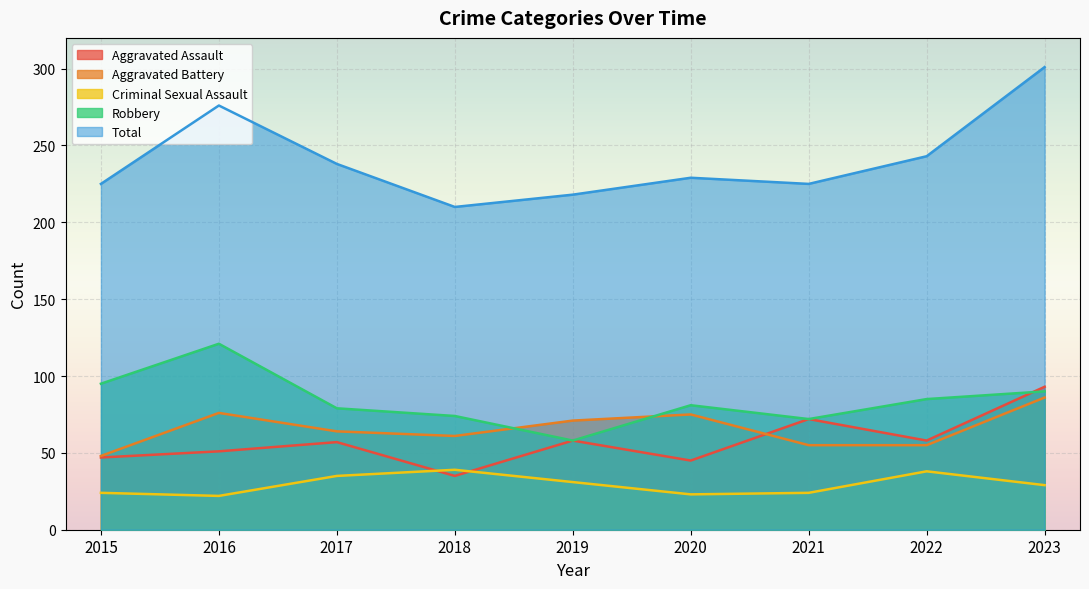

Reading left to right, what are all the values shown in this chart?

Aggravated Assault: 47	51	57	35	58	45	72	58	93
Aggravated Battery: 48	76	64	61	71	75	55	55	86
Criminal Sexual Assault: 24	22	35	39	31	23	24	38	29
Robbery: 95	121	79	74	58	81	72	85	90
Total: 225	276	238	210	218	229	225	243	301